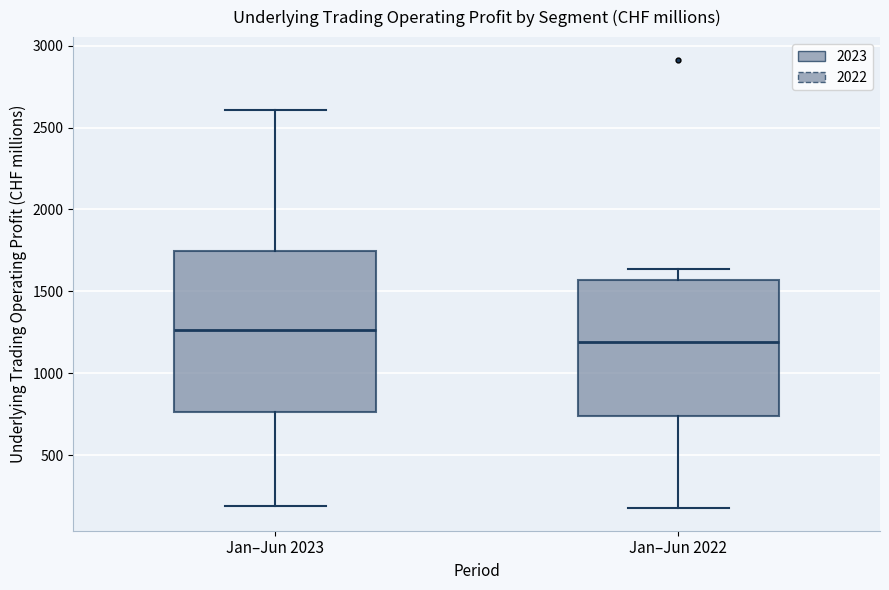

Reading left to right, transcribe this box plot: for each box, give where its median line is, the range the box spans, and where its two whiskers end, as read against the y-axis. The values are not printed on the chart, so give them approximately, as read against the axis.

Jan–Jun 2023: median 1250, box 750 to 1750, whiskers 200 to 2600
Jan–Jun 2022: median 1200, box 750 to 1550, whiskers 200 to 1650